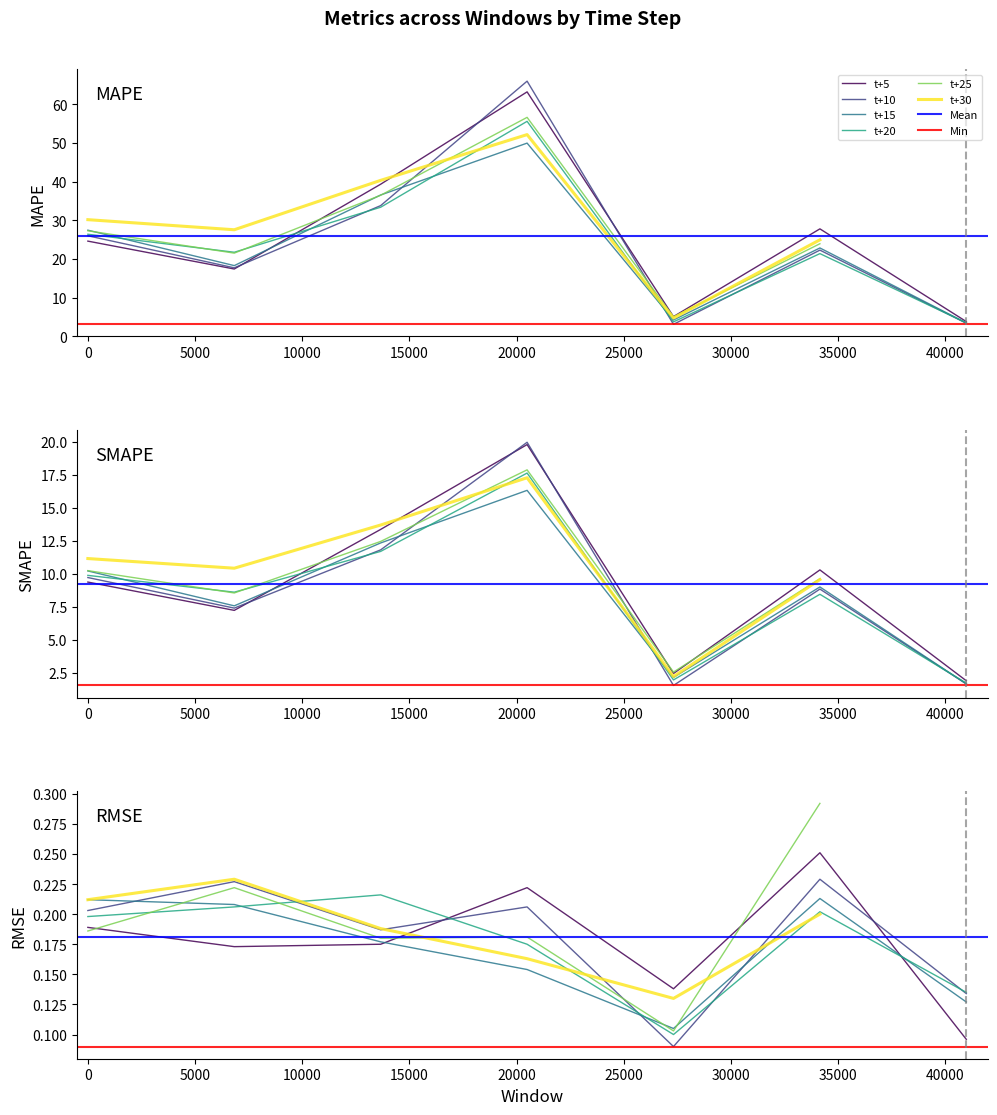

What is the difference between the highest and lowest values at 37?

3.4